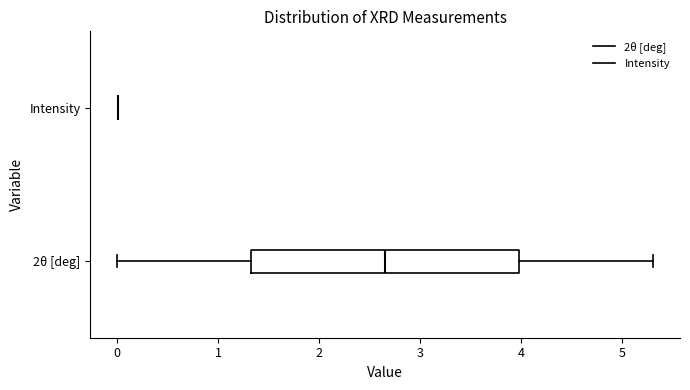

Where is the left edge of the box for 2θ [deg] on the x-axis? The values are not printed on the chart, so give them approximately, as read against the axis.

1.3